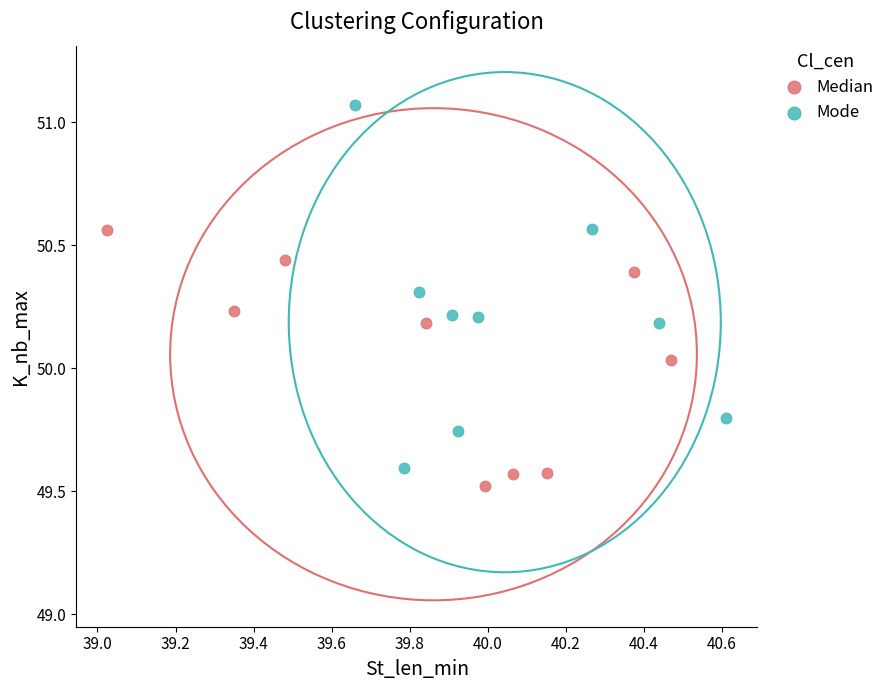

What are all the series names shown in the legend?

Median, Mode